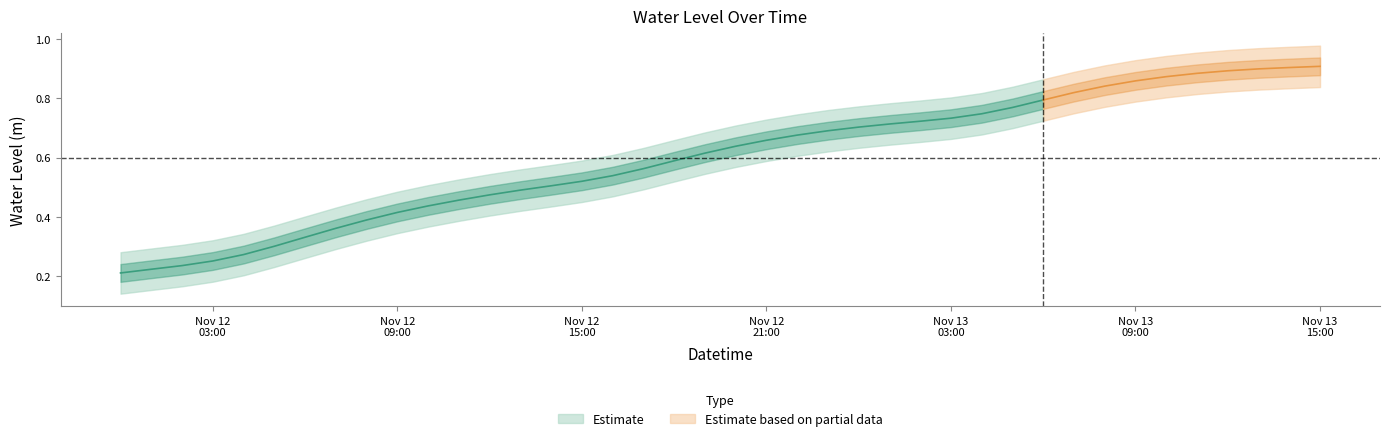

Which has a higher value, 2023-11-13 07:00:00 or 2023-11-12 05:00:00?

2023-11-13 07:00:00